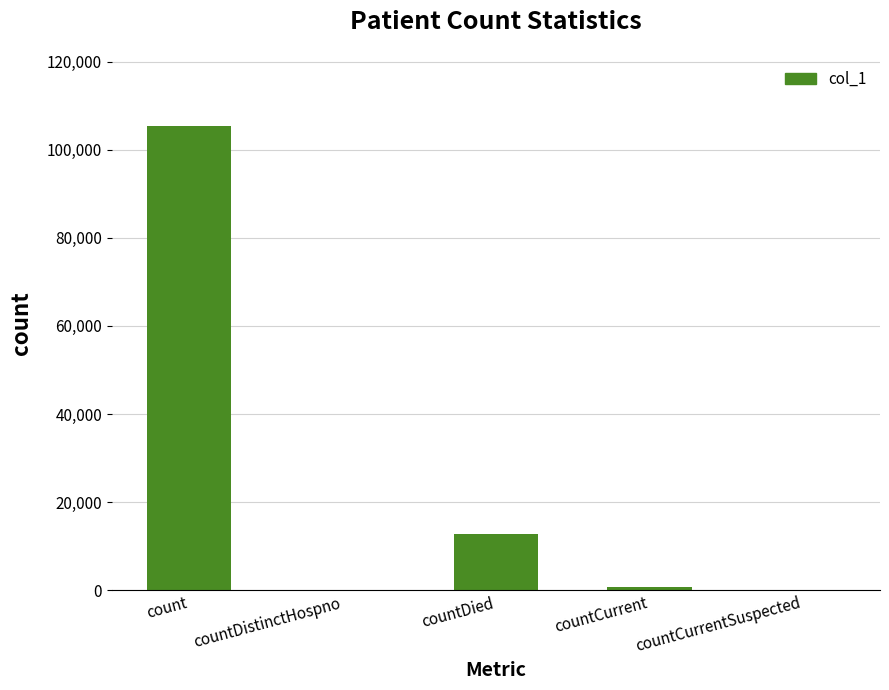

Reading right to left, transcribe all the data shown in this chart.

countCurrentSuspected=0	countCurrent=805	countDied=12634	countDistinctHospno=0	count=105319